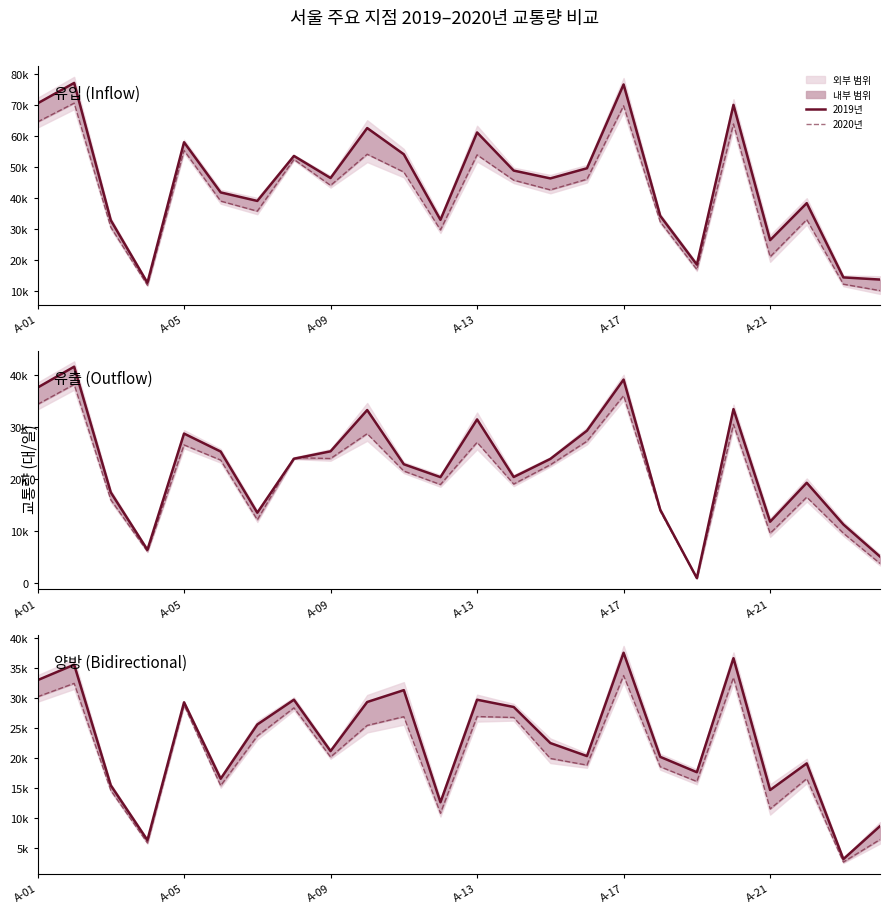

What is the spread (max minus min) of values at A-05?

3113